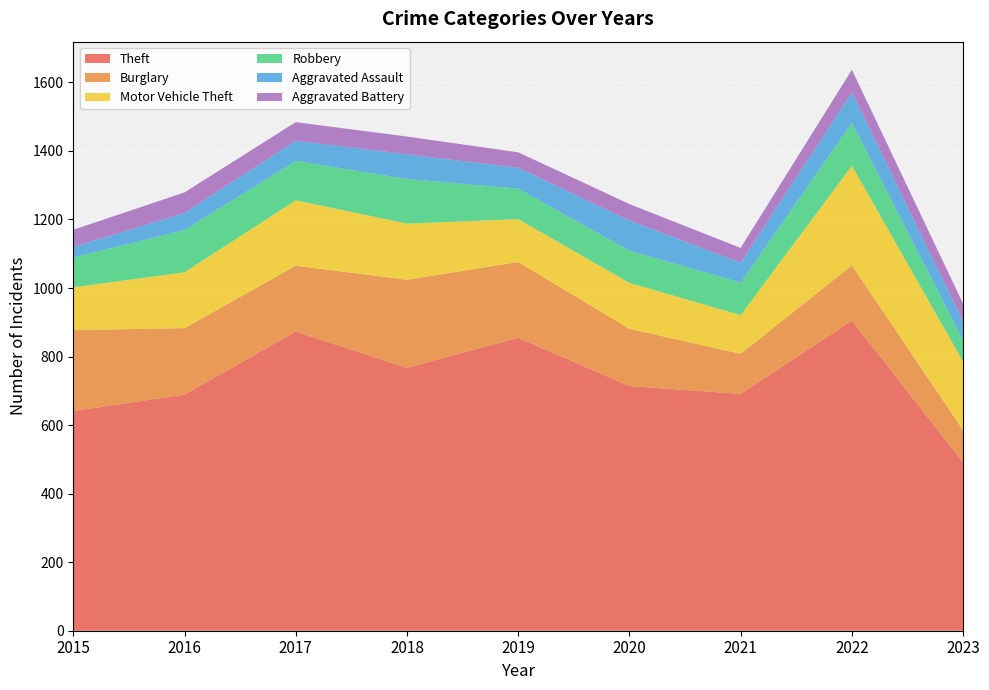

Reading left to right, extract all data points from this chart.

Theft: 641	689	873	767	855	714	691	905	491
Burglary: 236	194	192	257	221	167	117	161	94
Motor Vehicle Theft: 125	163	191	164	125	134	113	291	200
Robbery: 87	123	115	130	89	94	95	125	62
Aggravated Assault: 31	50	59	72	61	88	58	89	55
Aggravated Battery: 50	60	54	52	45	48	43	66	52